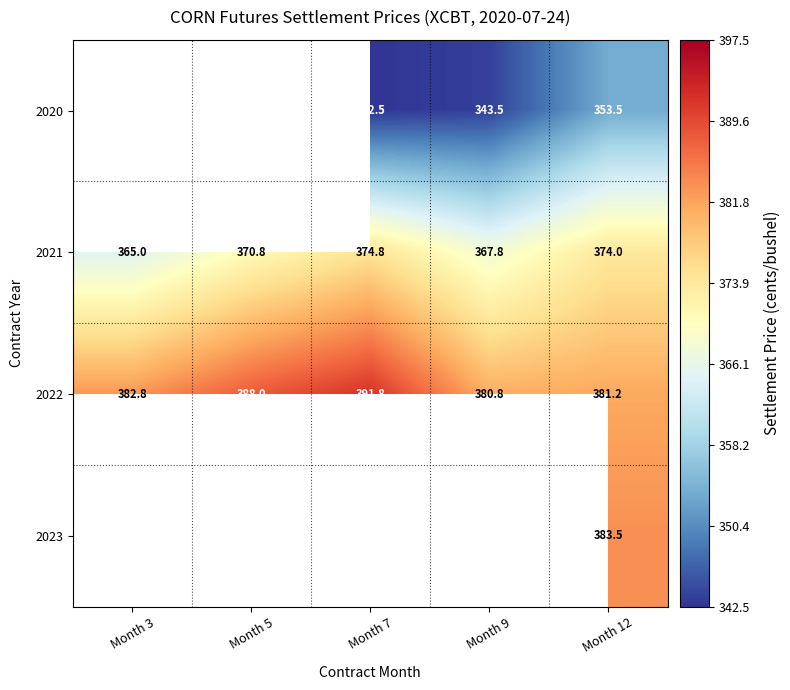

What is the sum of all 2022 values?

1924.6